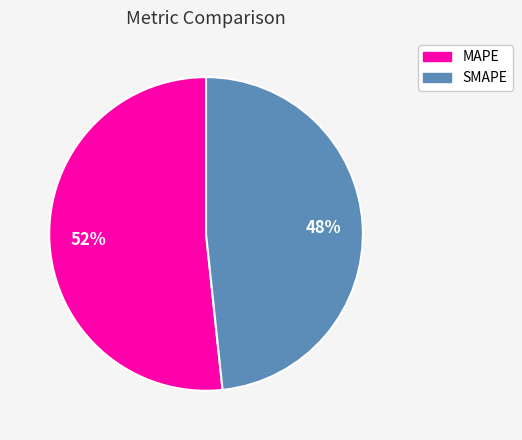

True or false: SMAPE accounts for 38% of the total.

False